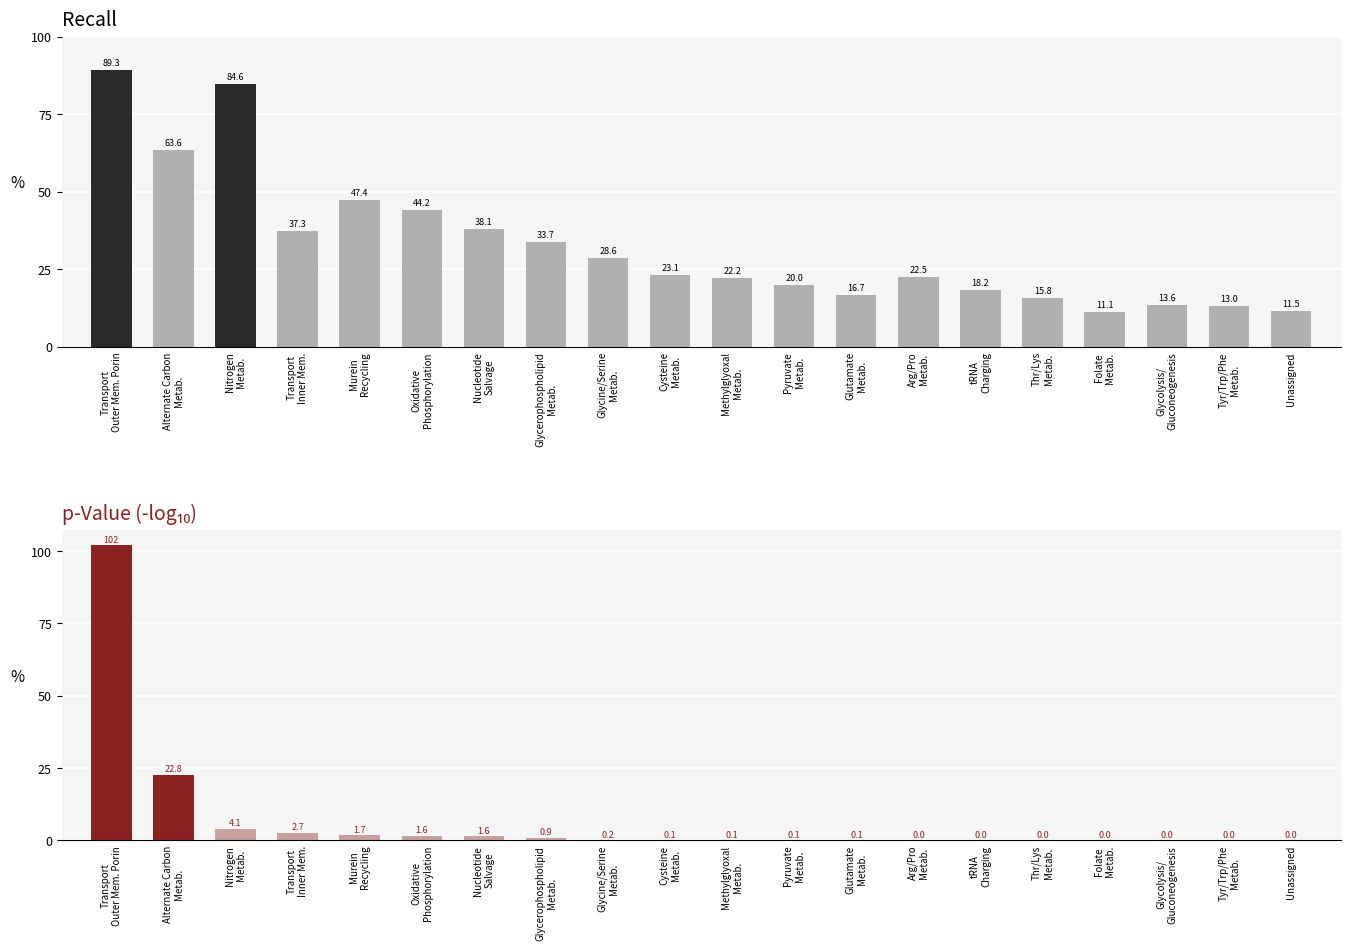

List the labels in order of recall value, largest first.

Transport
Outer Mem. Porin, Nitrogen
Metab., Alternate Carbon
Metab., Murein
Recycling, Oxidative
Phosphorylation, Nucleotide
Salvage, Transport
Inner Mem., Glycerophospholipid
Metab., Glycine/Serine
Metab., Cysteine
Metab., Arg/Pro
Metab., Methylglyoxal
Metab., Pyruvate
Metab., tRNA
Charging, Glutamate
Metab., Thr/Lys
Metab., Glycolysis/
Gluconeogenesis, Tyr/Trp/Phe
Metab., Unassigned, Folate
Metab.